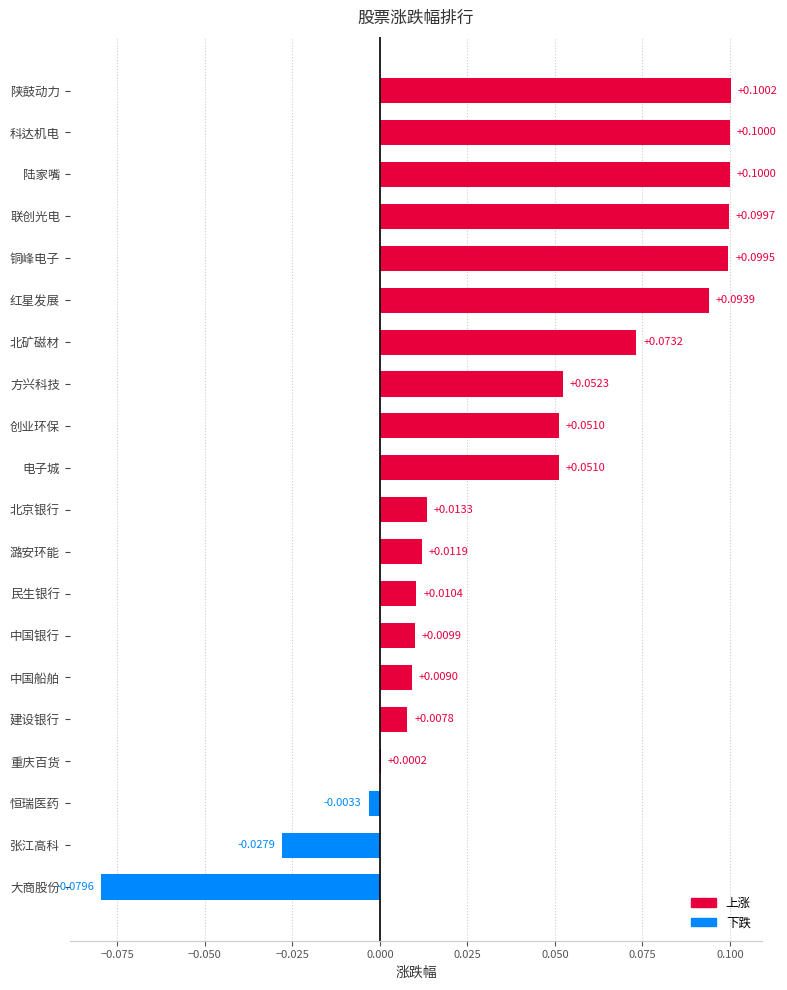

Where is the data nearest to the value 0?

重庆百货